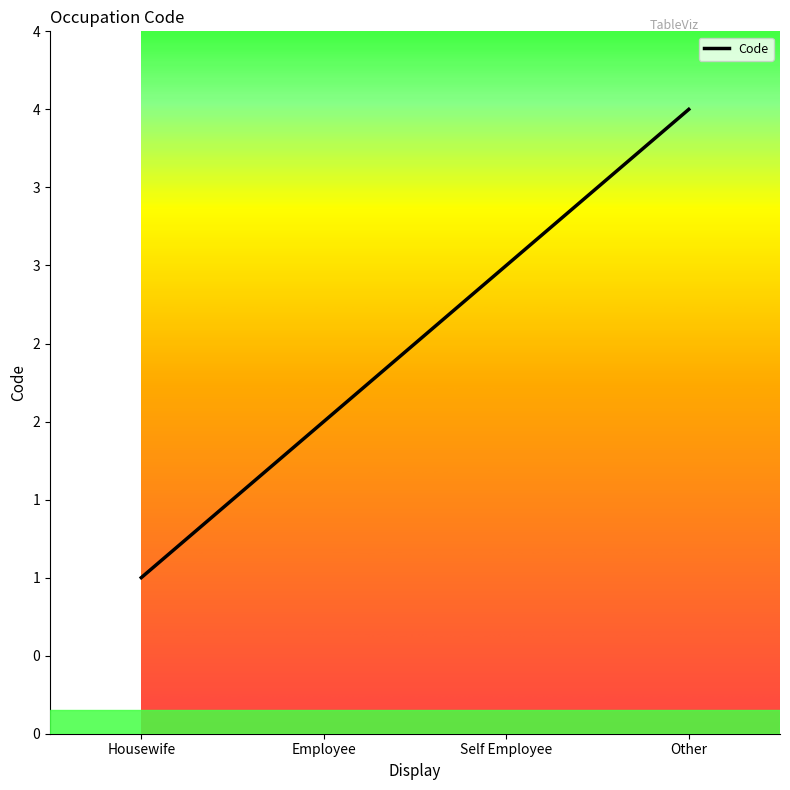

How many values are between 2 and 4?

3